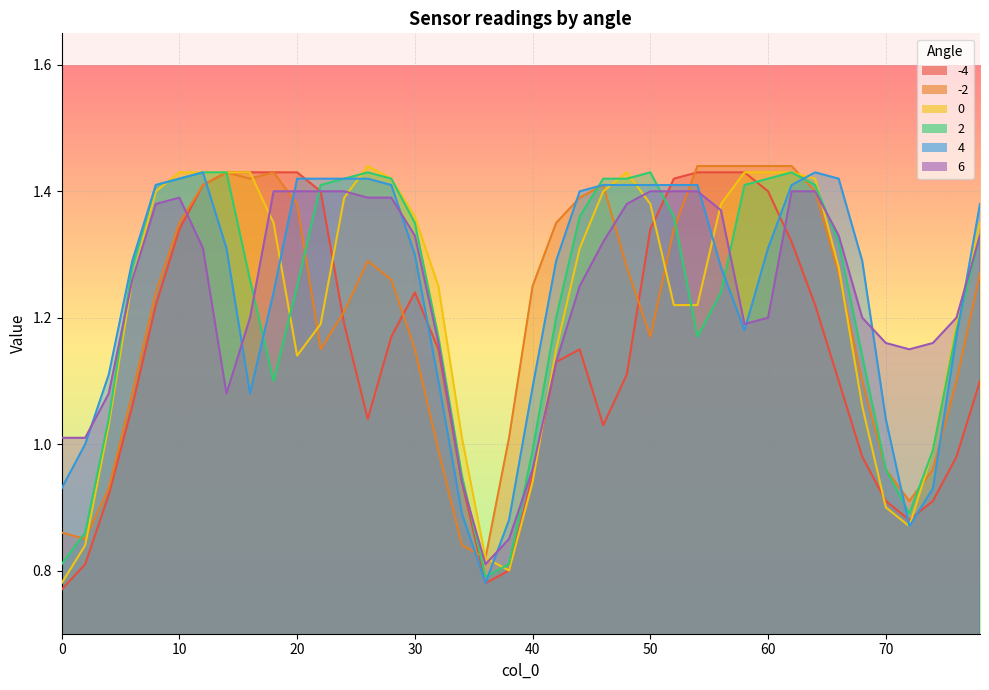

What is the minimum value shown in the chart?

0.8